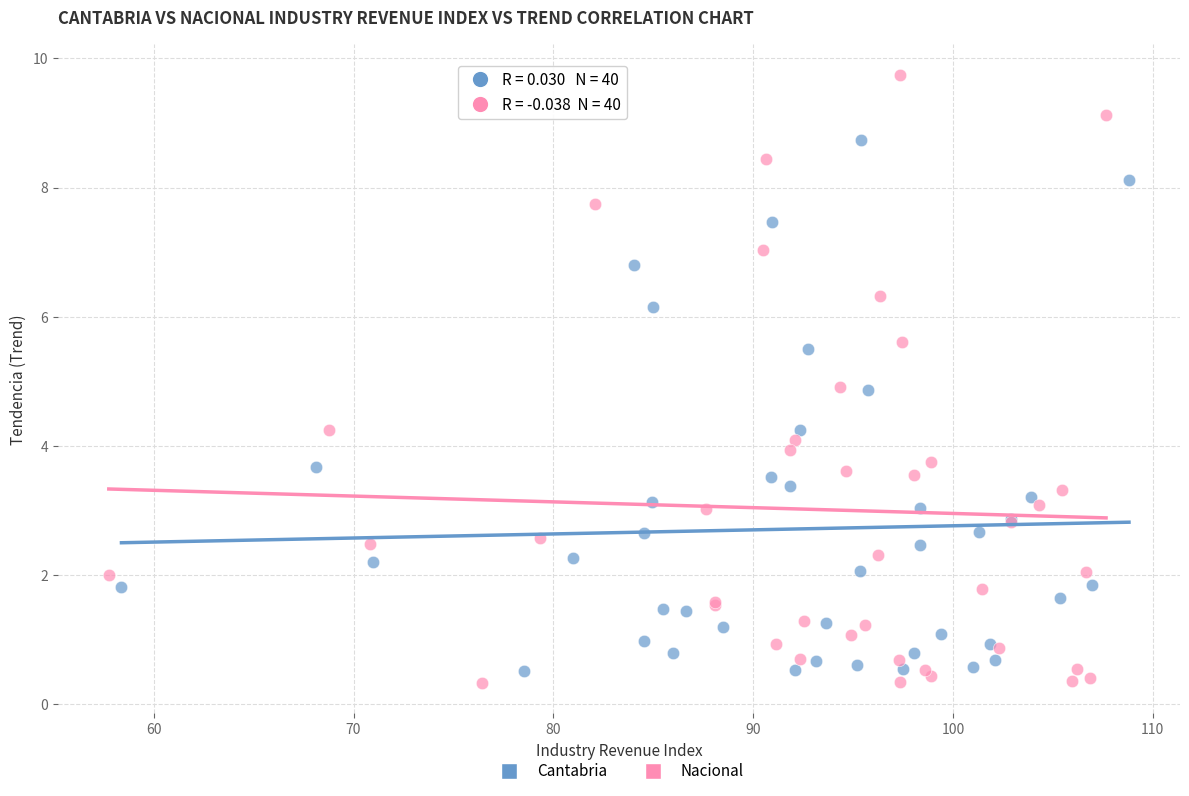

Which series reaches the maximum Y coordinate?

Nacional